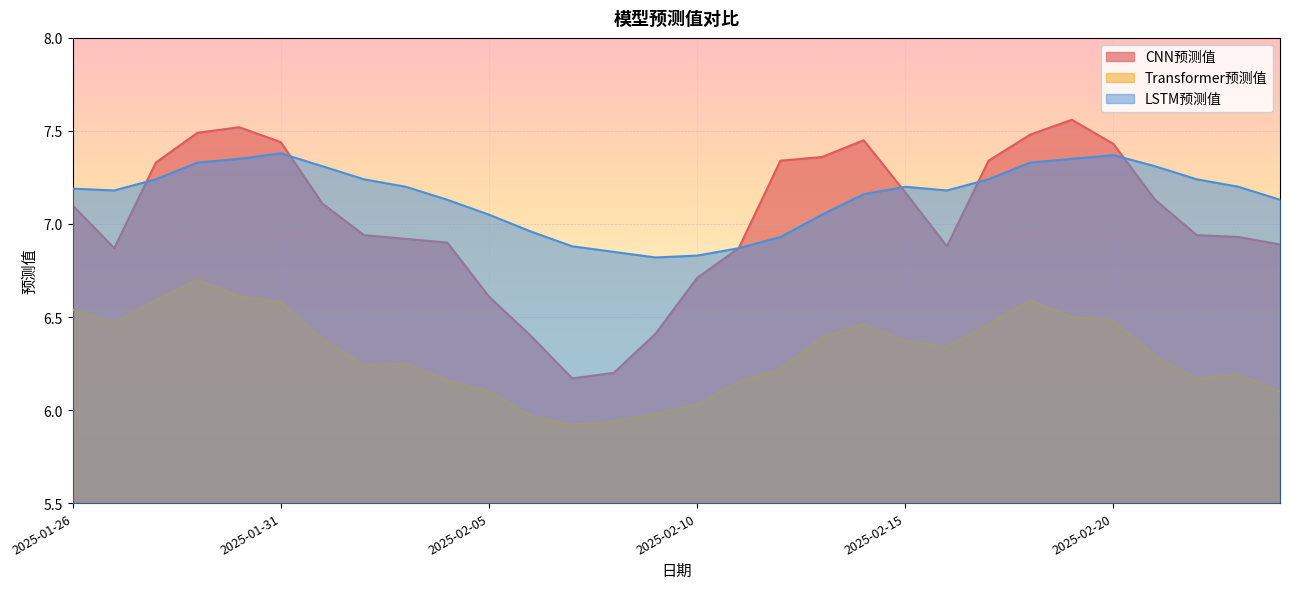

What is the total value across all series at 2025-01-28?

21.2